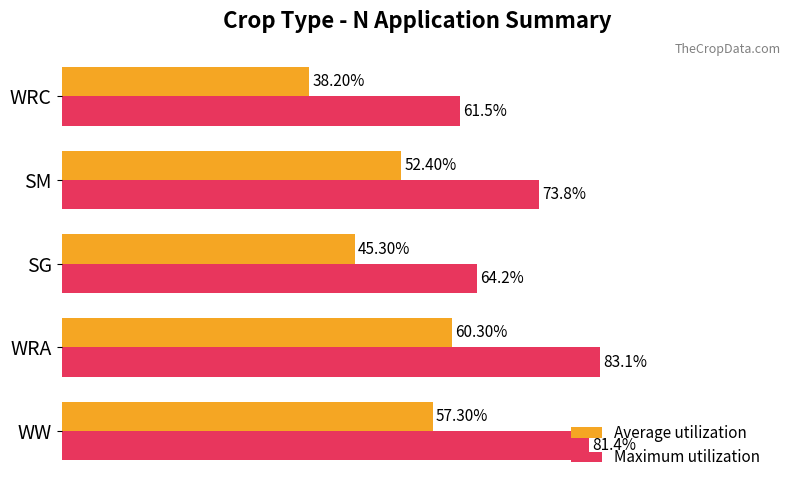

List the labels in order of Average utilization value, smallest first.

WRC, SG, SM, WW, WRA